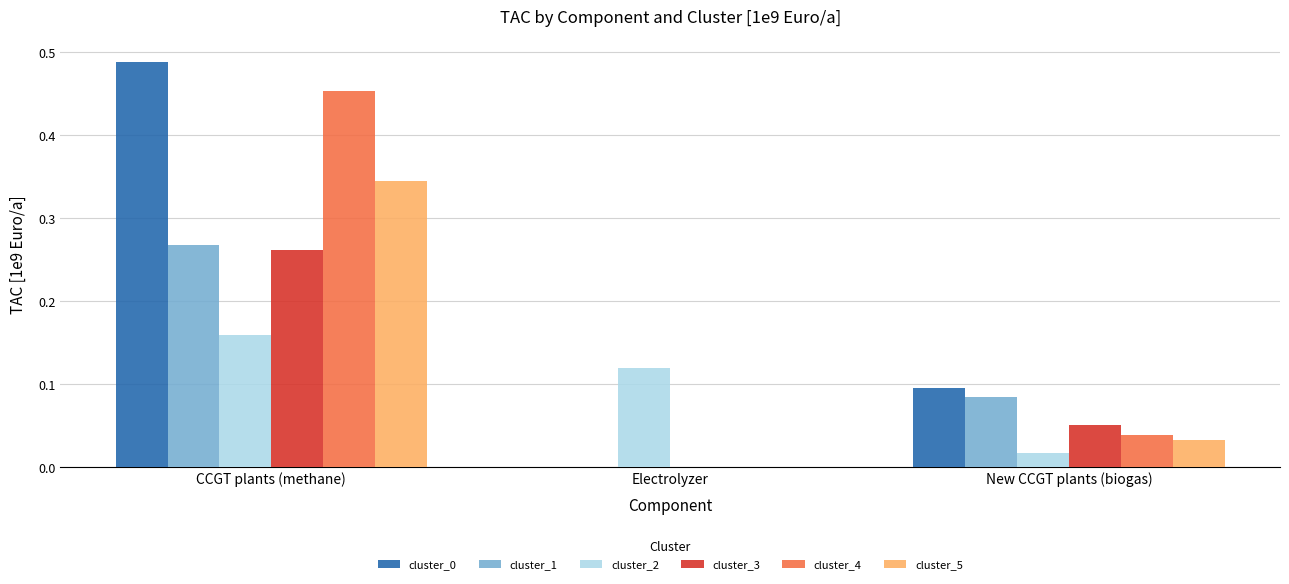

The value of cluster_3 at New CCGT plants (biogas) is 0.0. True or false?

False